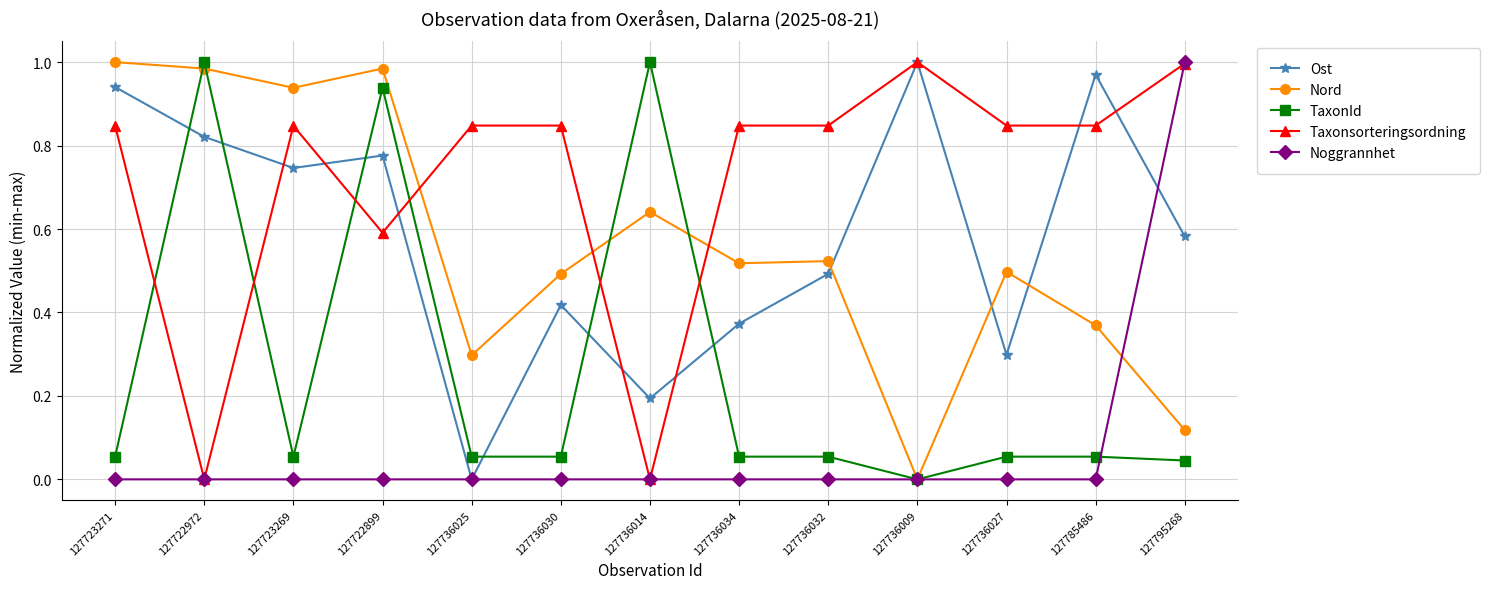

What is the label of the 1st point from the right?

127795268